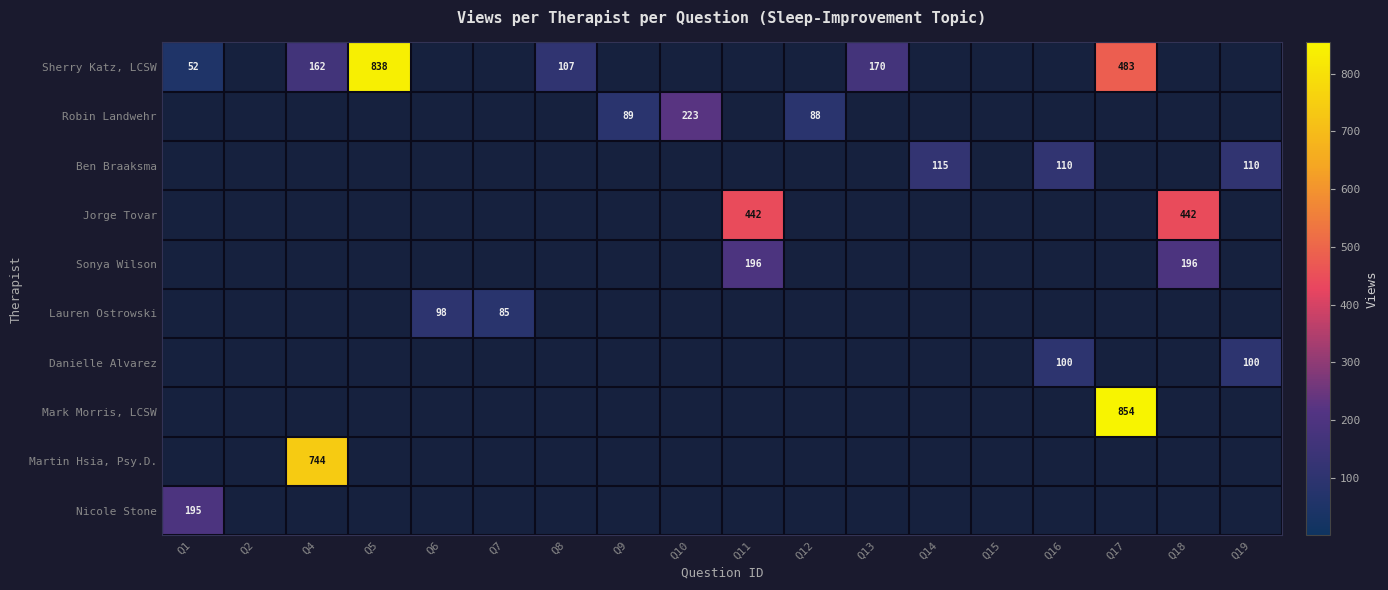

The Robin Landwehr series shows 223 at Q10. True or false?

True